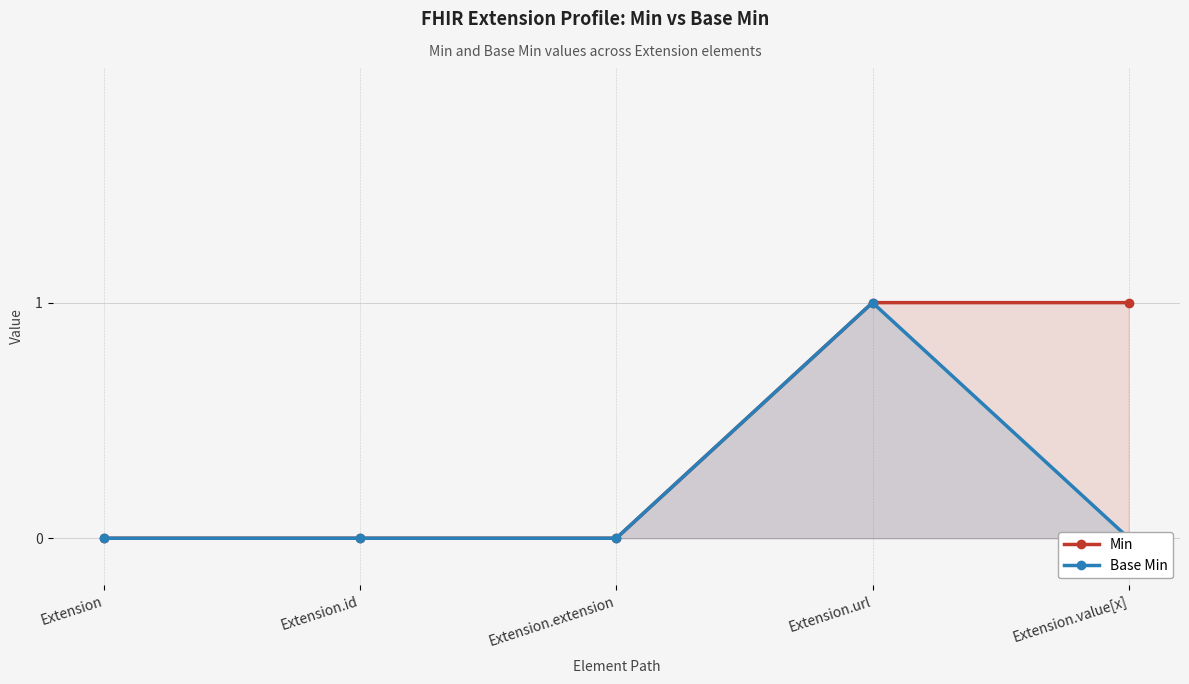

At which label does Min reach its peak?

Extension.url